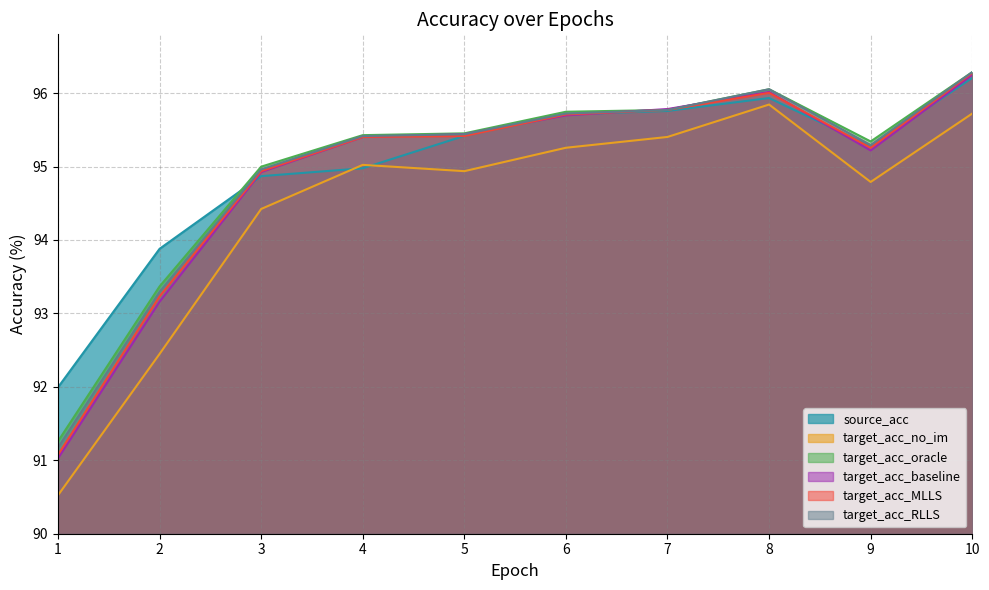

Which label corresponds to the smallest value in the chart?

1